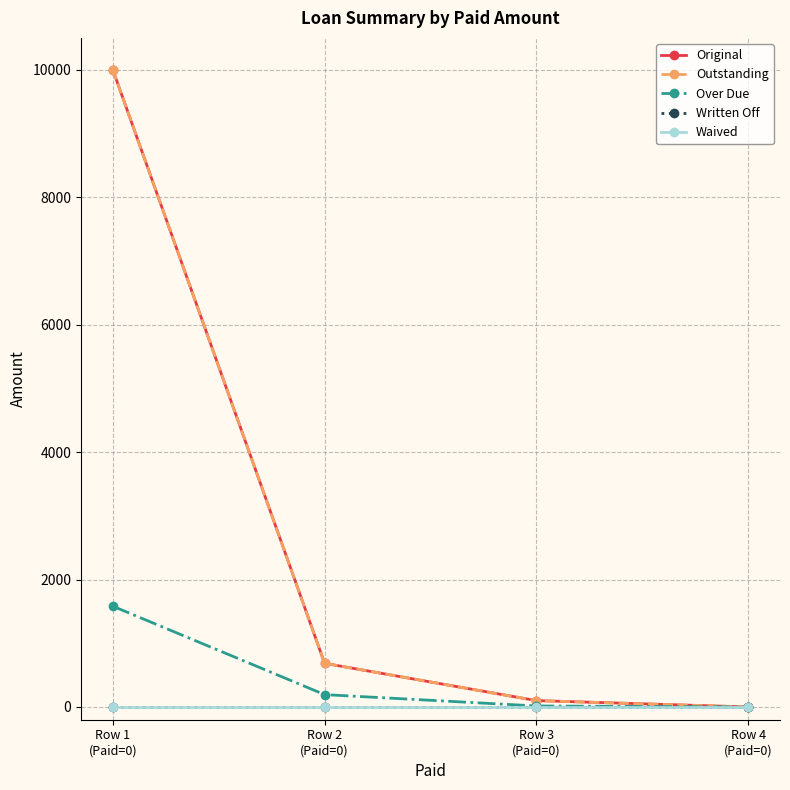

Between Row 2
(Paid=0) and Row 3
(Paid=0), which is larger?

Row 2
(Paid=0)